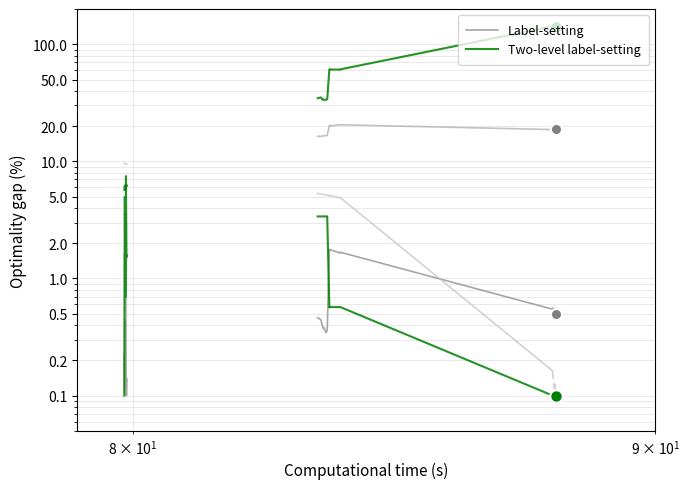

True or false: Two-level label-setting has more than 0 interior local peaks.

True